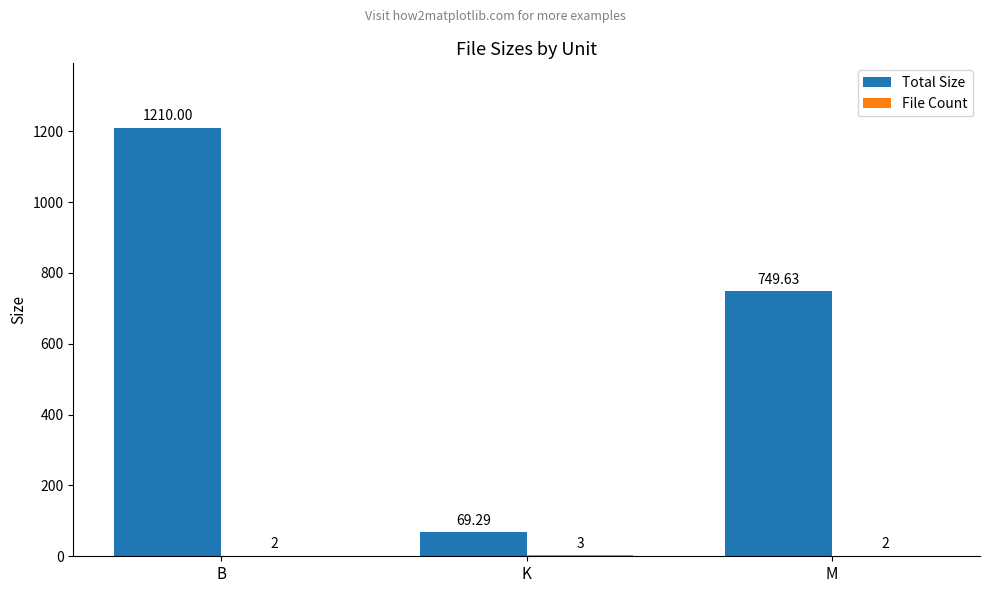

Where is Total Size nearest to the value 639?

M